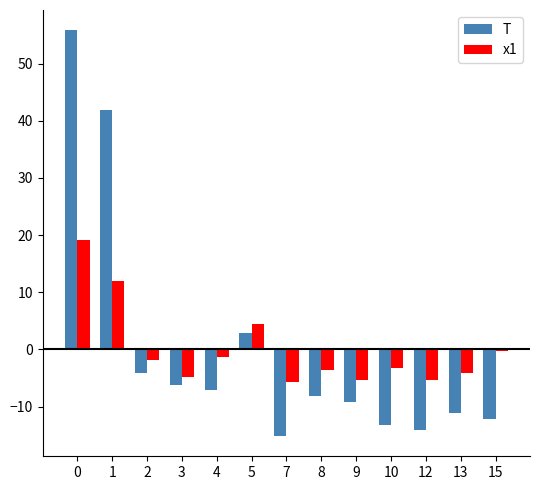

At how many categories does at least one series exceed 28?

2